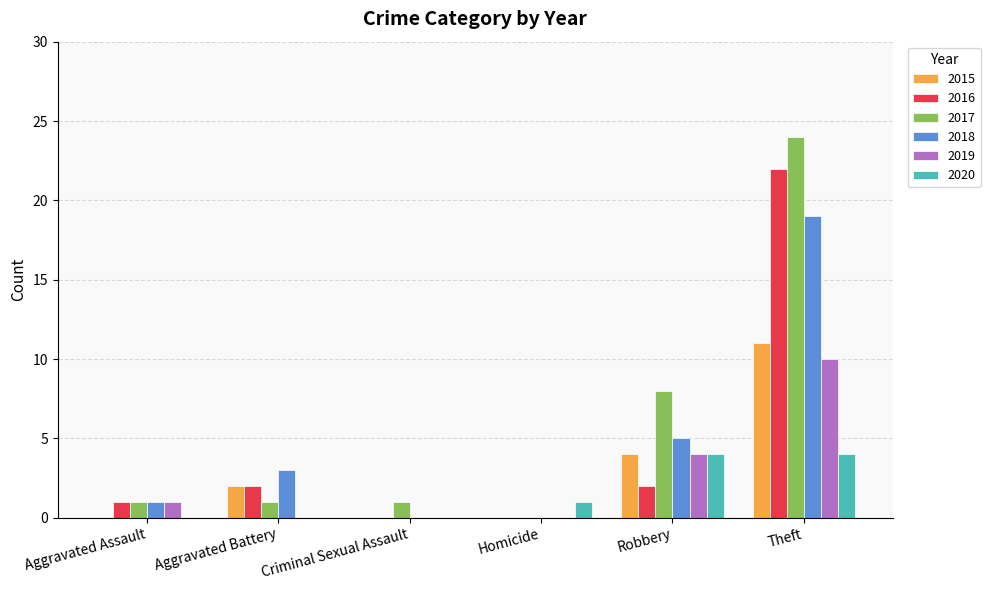

Reading right to left, what are all the values shown in this chart?

2015: 11	4	0	0	2	0
2016: 22	2	0	0	2	1
2017: 24	8	0	1	1	1
2018: 19	5	0	0	3	1
2019: 10	4	0	0	0	1
2020: 4	4	1	0	0	0